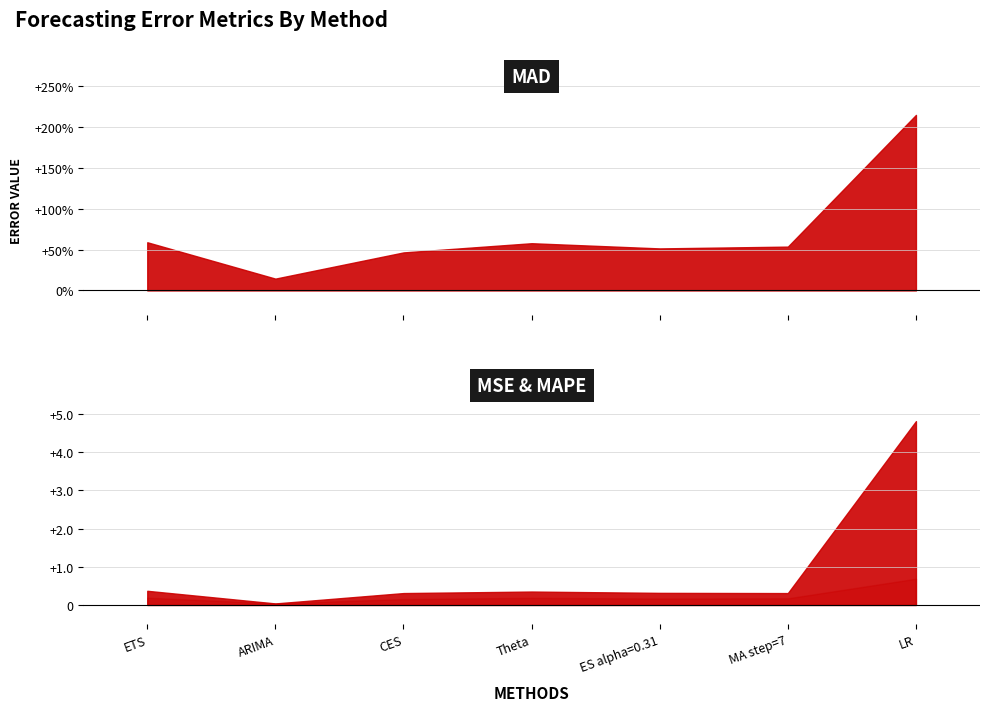

What is the value of the MAPE point at the 3rd from the left?

0.2